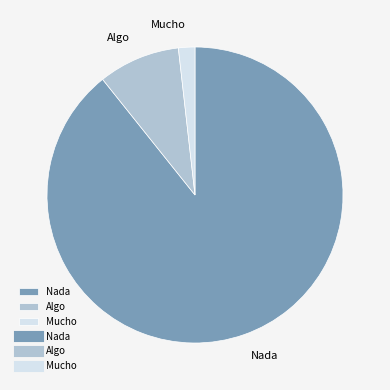

Rank the categories by value from lowest to highest.

Mucho, Algo, Nada